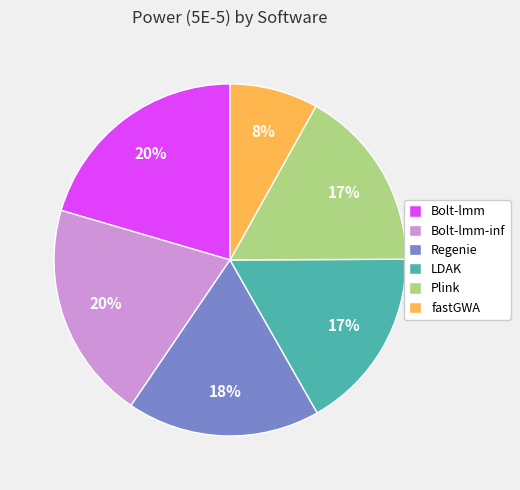

To the nearest percent, what is the combined percentage of Bolt-lmm and Plink?

37%